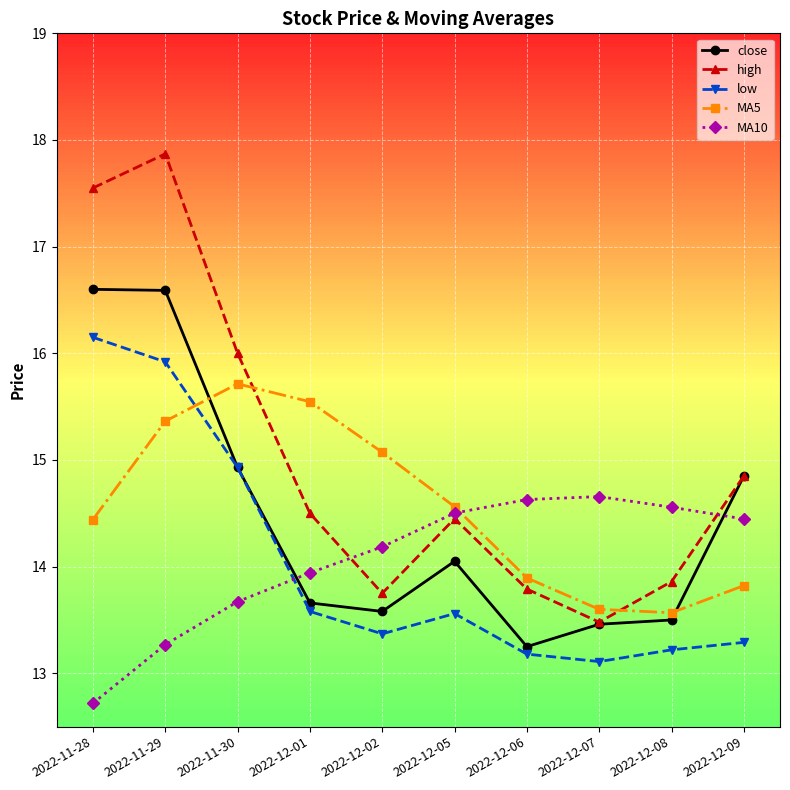

What is the sum of all close values?

144.5